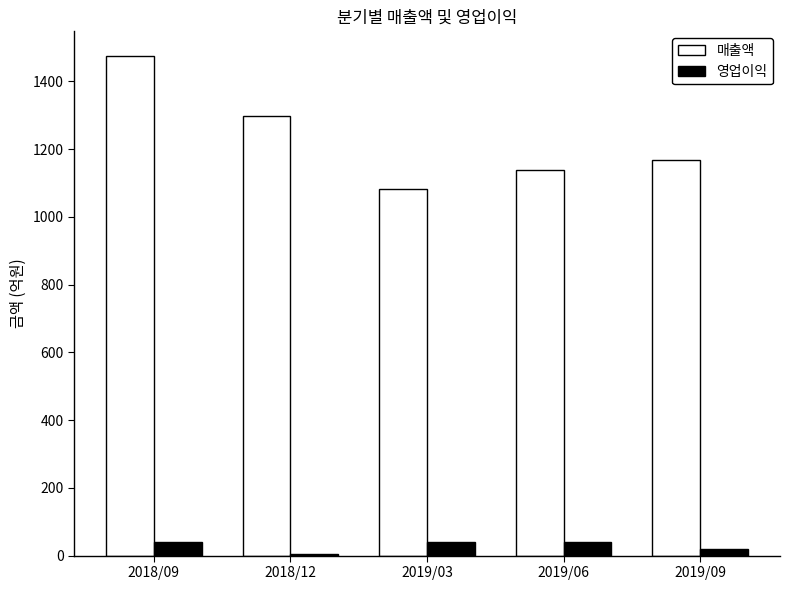

What are all the series names shown in the legend?

매출액, 영업이익